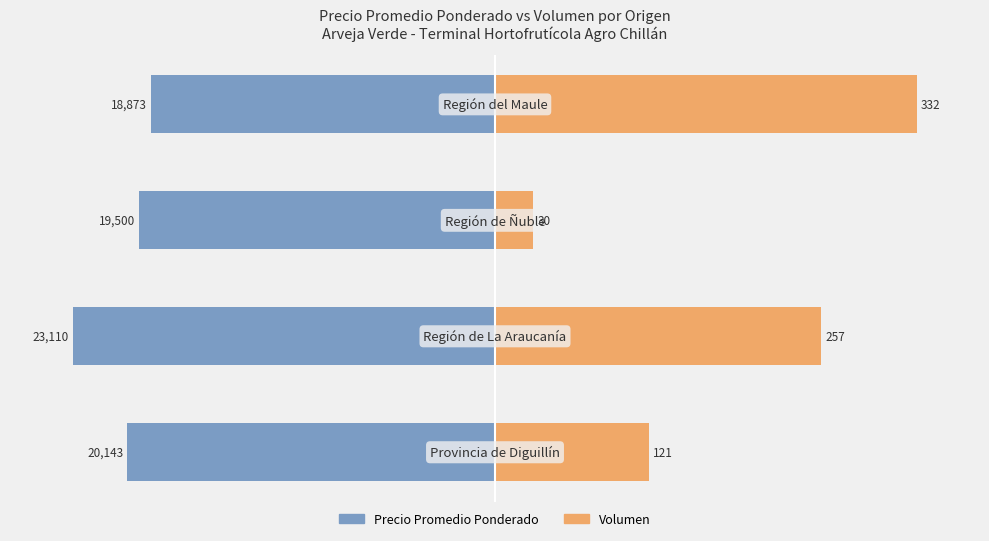

Count the number of categories in the chart.

4